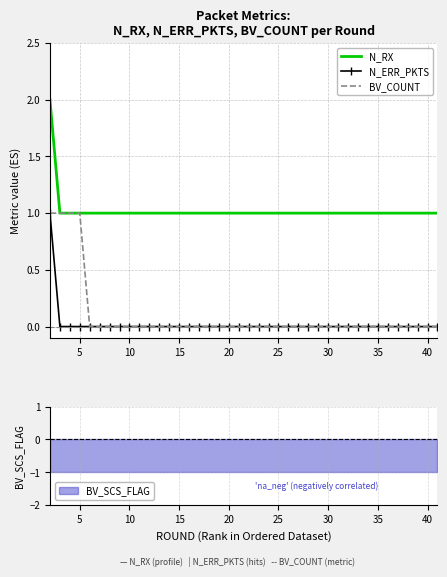

True or false: BV_COUNT has a value of 0 at 10.

True